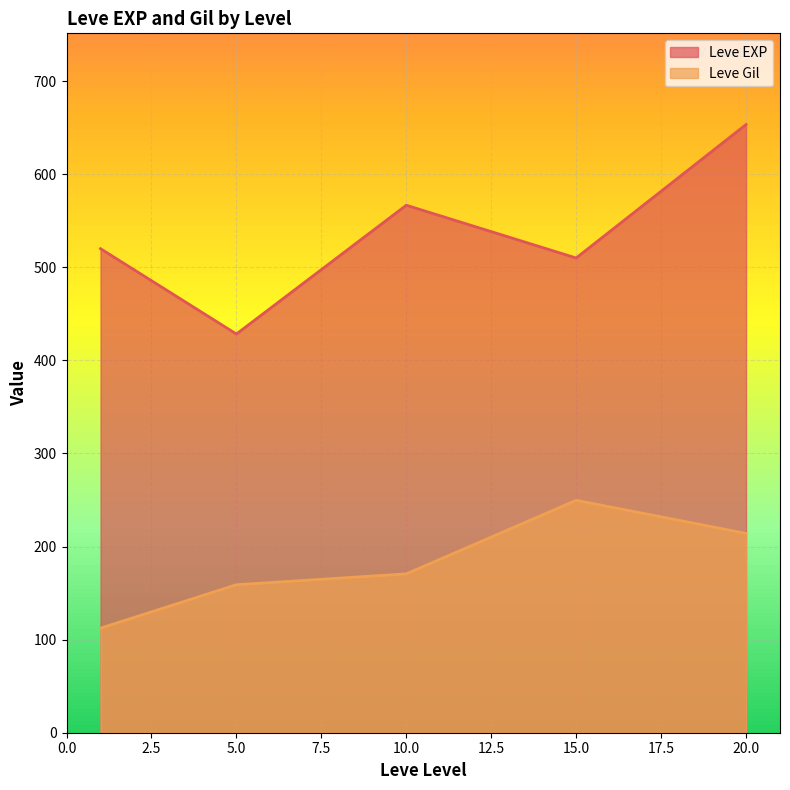

At 1, list the series in order from largest to smallest.

Leve EXP, Leve Gil